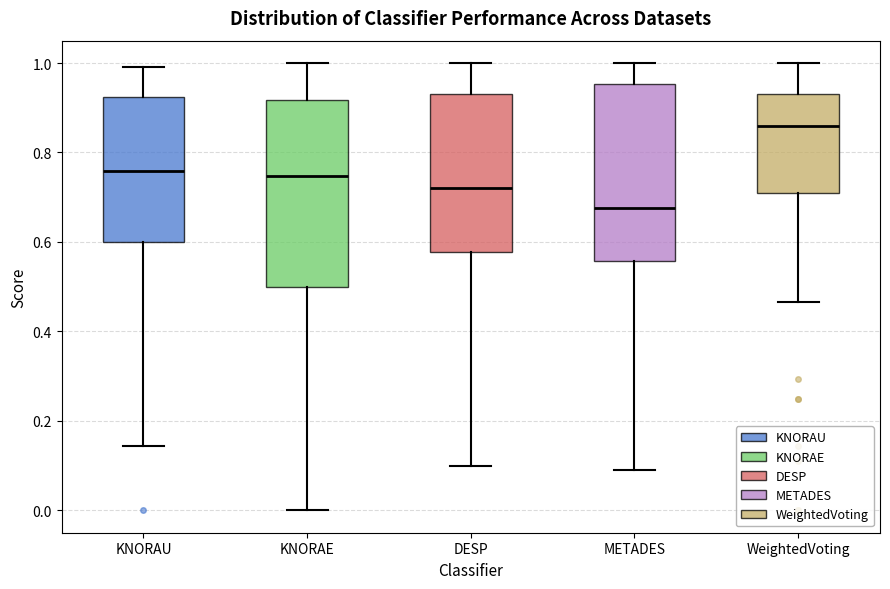

Where is the lower edge of the box for KNORAE on the y-axis? The values are not printed on the chart, so give them approximately, as read against the axis.

0.50